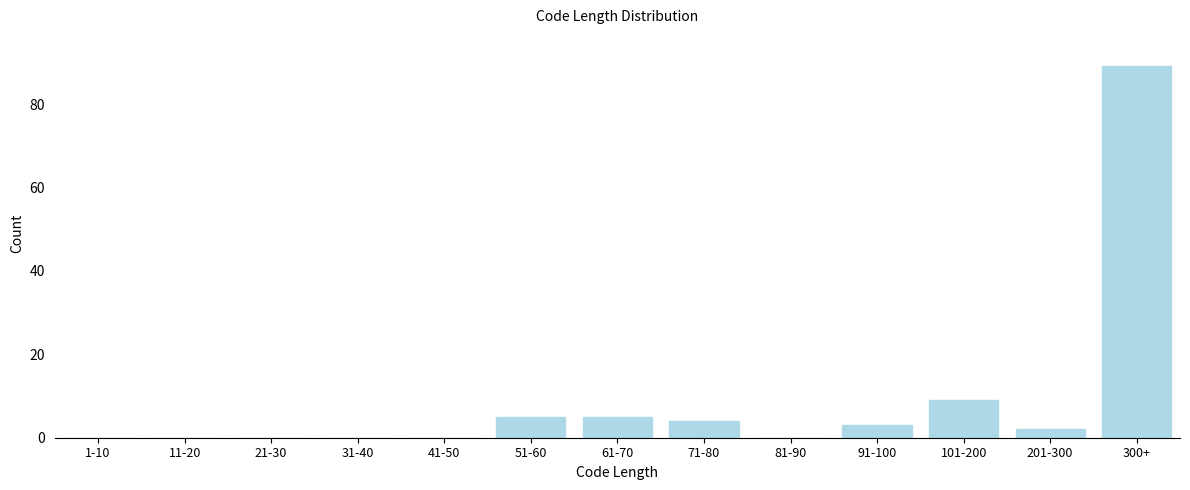

Reading left to right, list all the values displayed in this chart.

1-10=0	11-20=0	21-30=0	31-40=0	41-50=0	51-60=5	61-70=5	71-80=4	81-90=0	91-100=3	101-200=9	201-300=2	300+=89